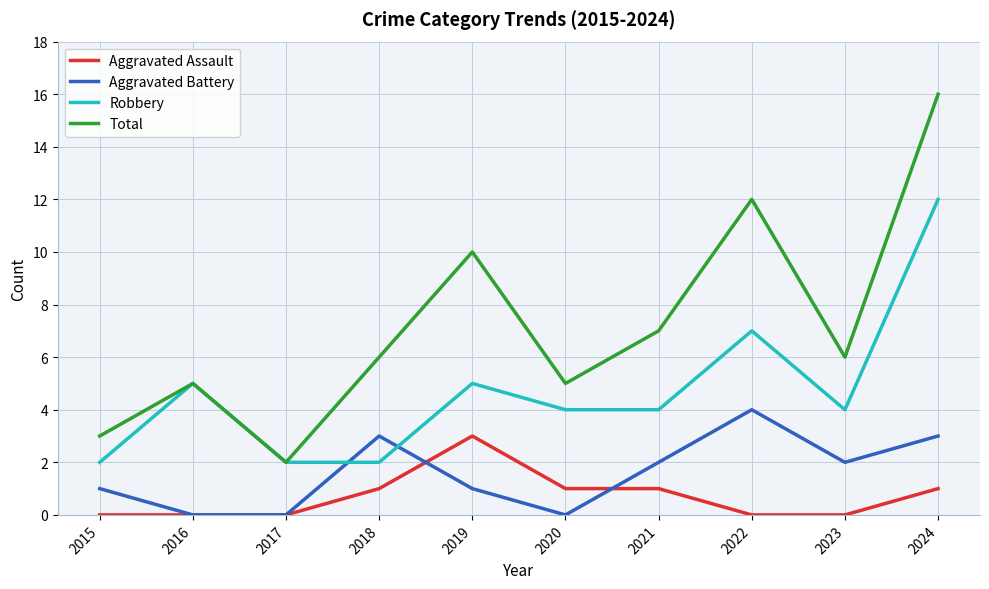

The value of Aggravated Battery at 2018 is 5. True or false?

False